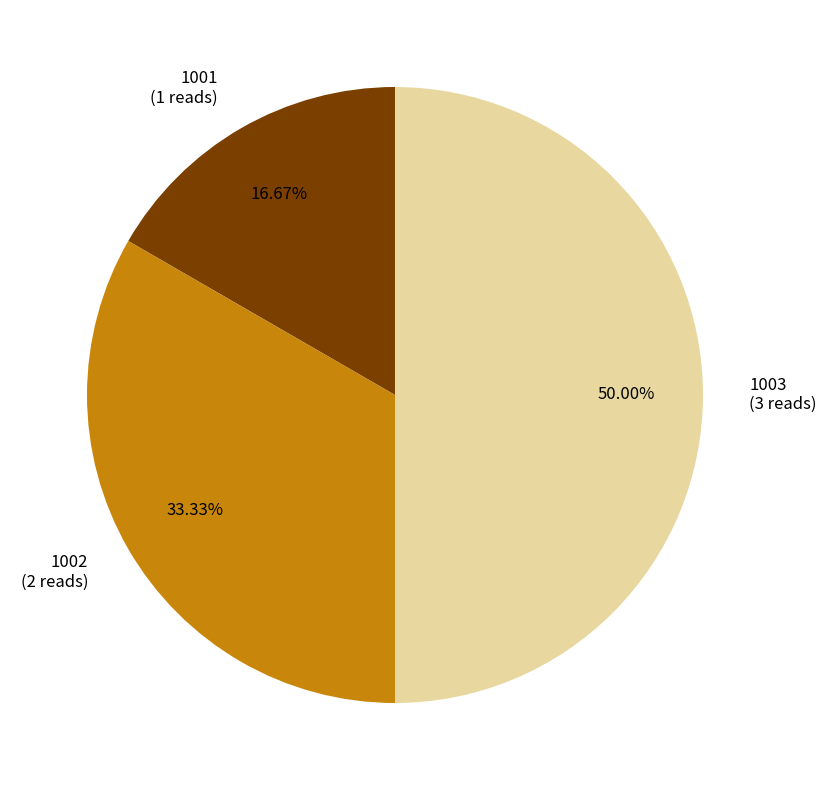

Approximately how many times larger is the value at 1003 compared to 1002?

1.5